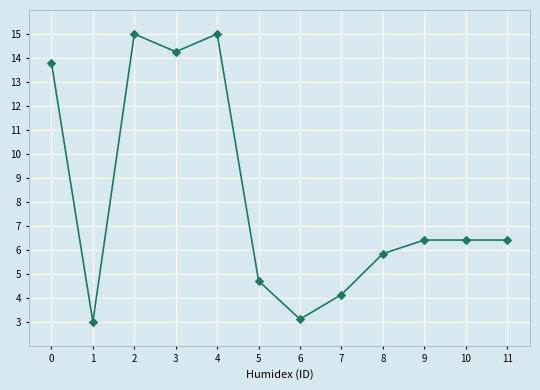

Count the number of data series in this chart.

1